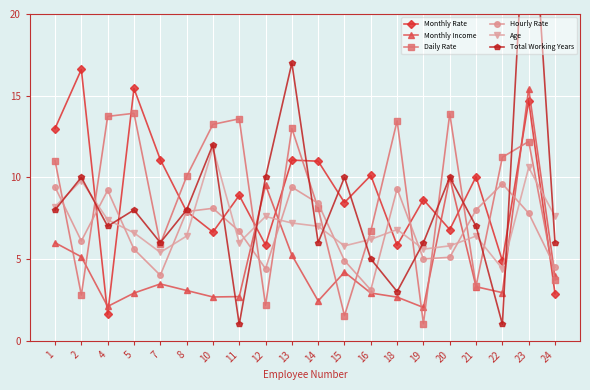

After their last crossing, which series has the higher values: Monthly Income or Age?

Age